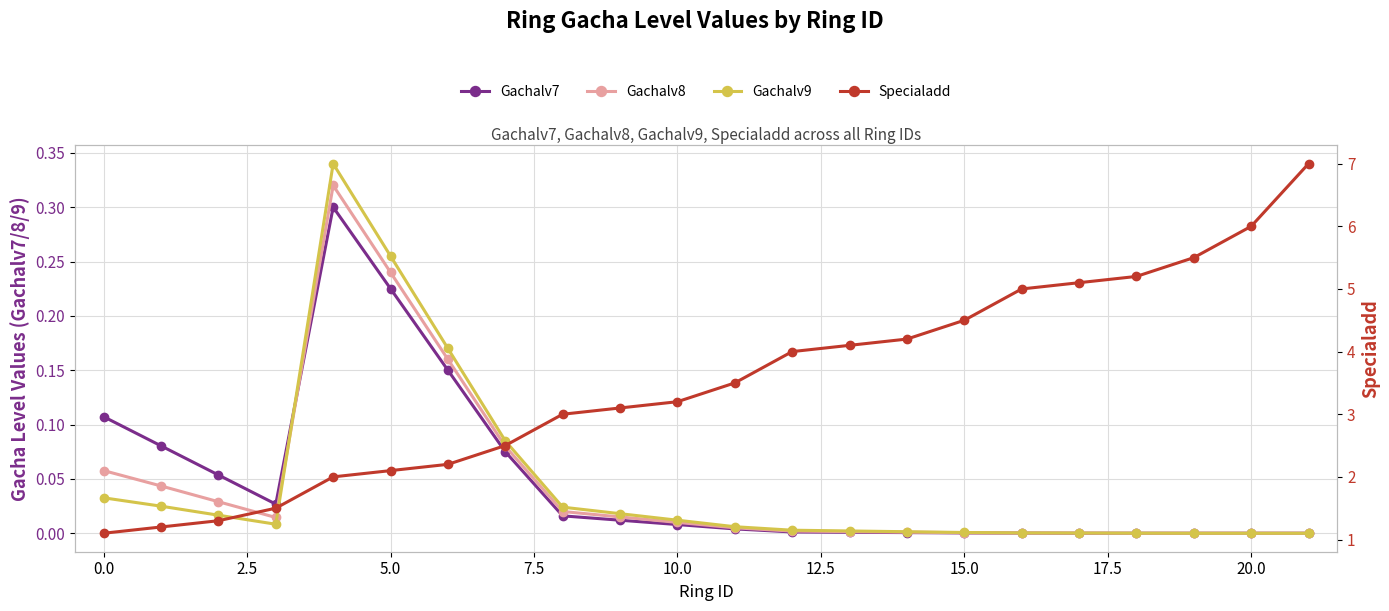

Which series changed the most between 17 and 21?

Specialadd